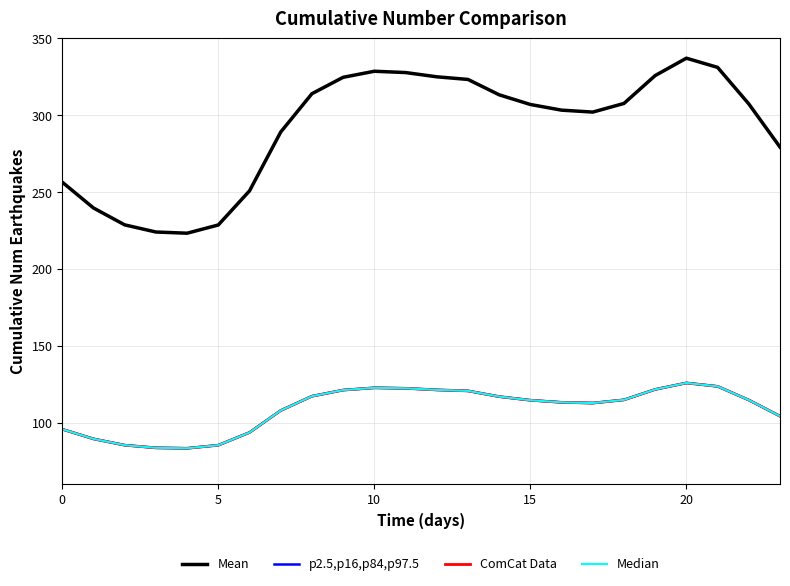

What is the label of the 24th point from the left?

23